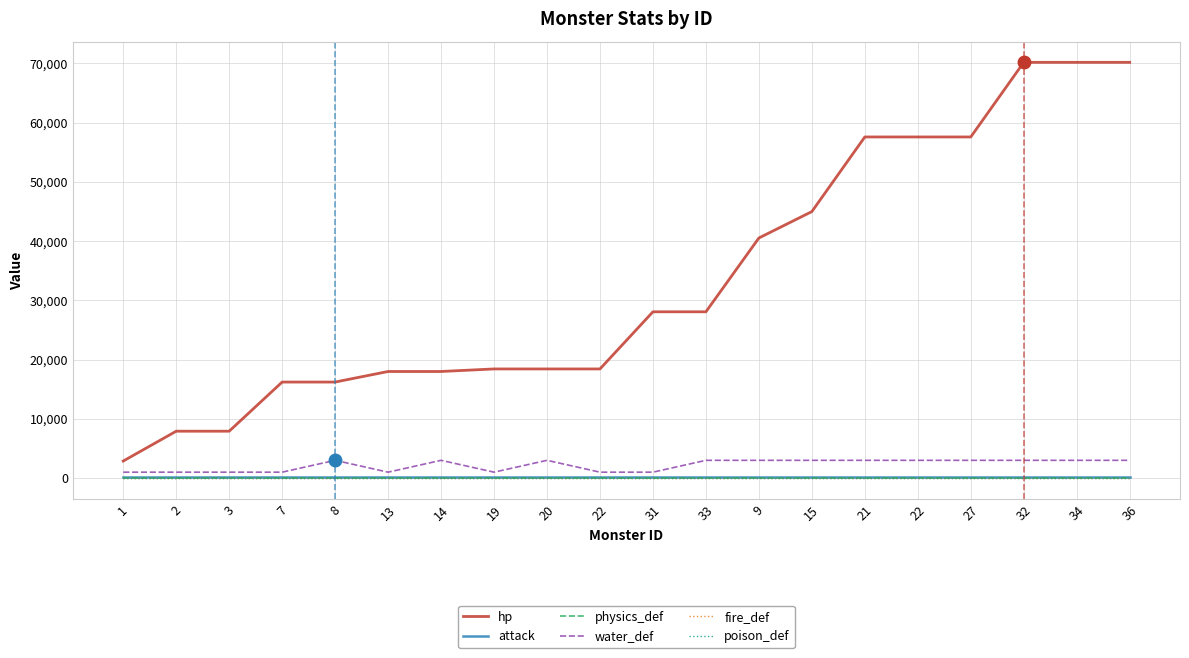

The value of poison_def at 27 is 0. True or false?

True